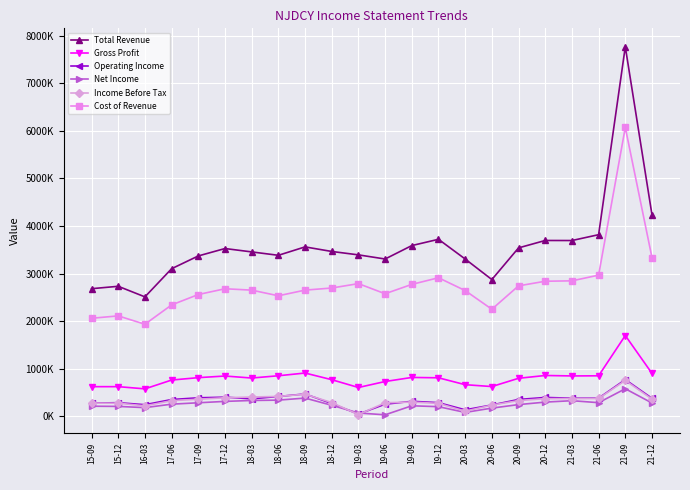

True or false: Operating Income has a value of 443834 at 21-09.

False